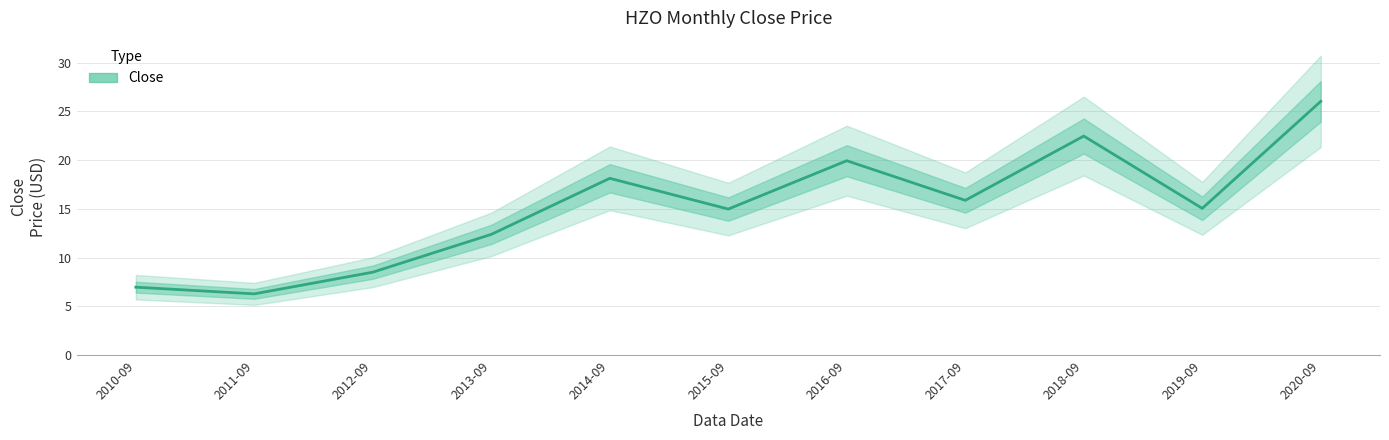

Between 2010-09 and 2014-09, which is larger?

2014-09